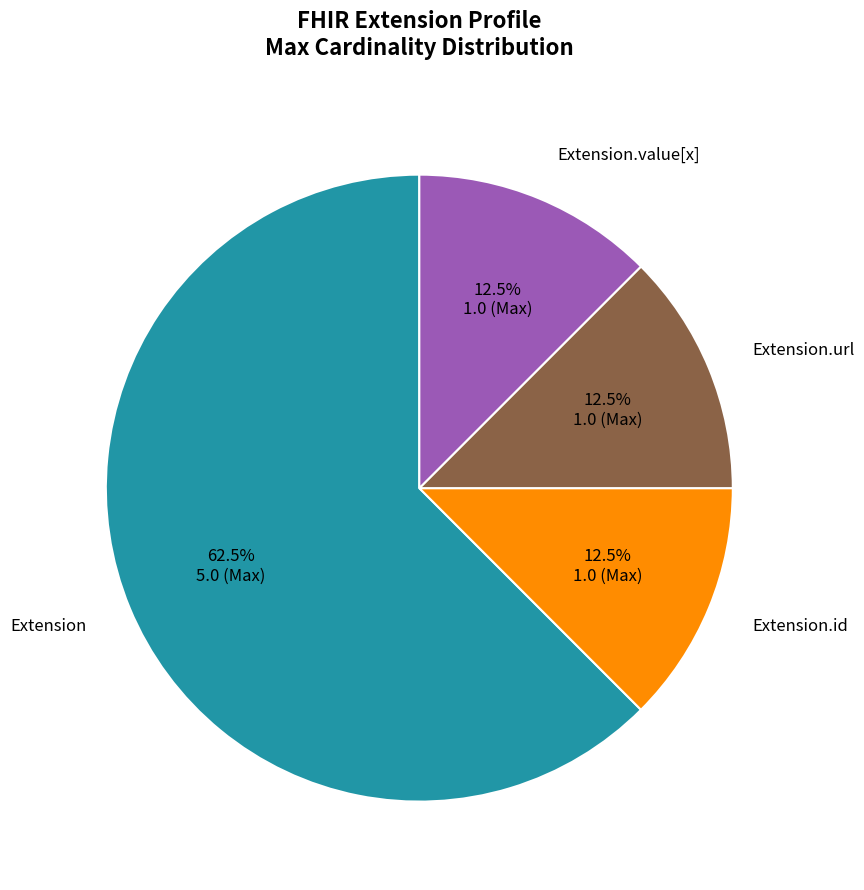

Is there any slice that represents more than half of the pie?

Yes